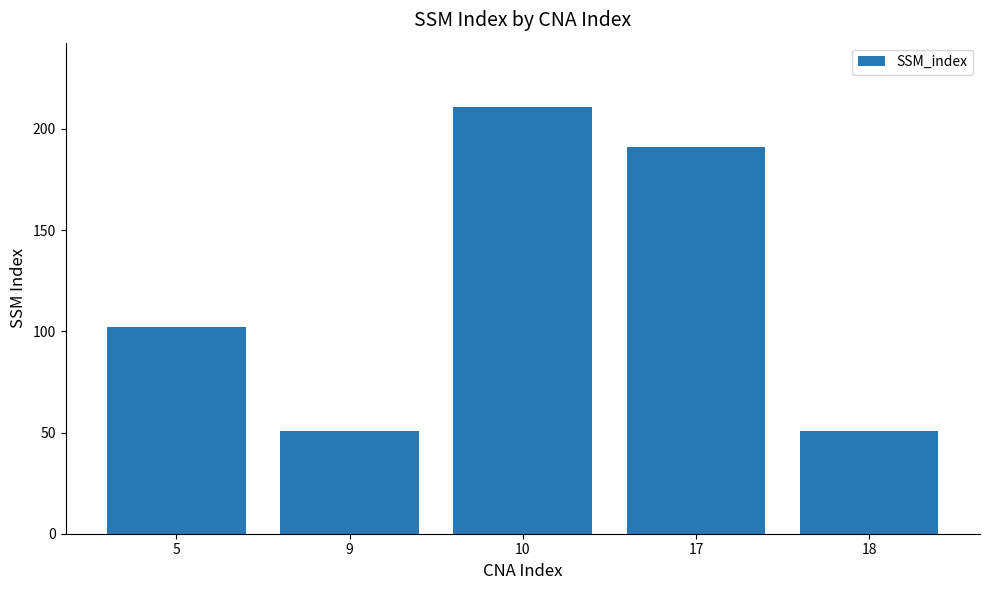

How many bars are there in total?

5